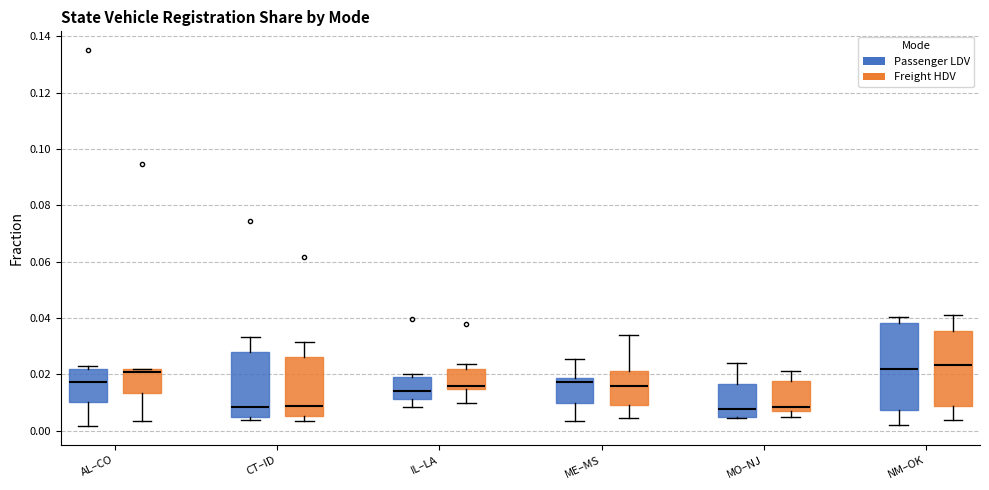

Which box is the tallest, from its lower edge to its upper edge?

NM–OK (Passenger LDV)